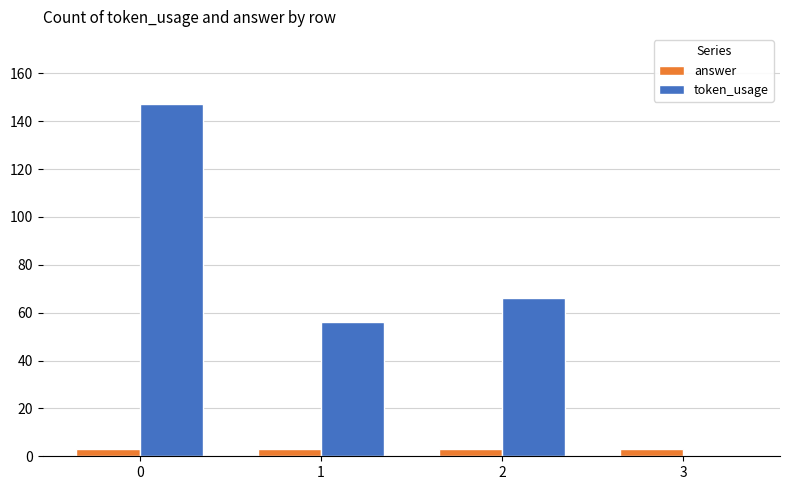

What is the sum of all answer values?

12